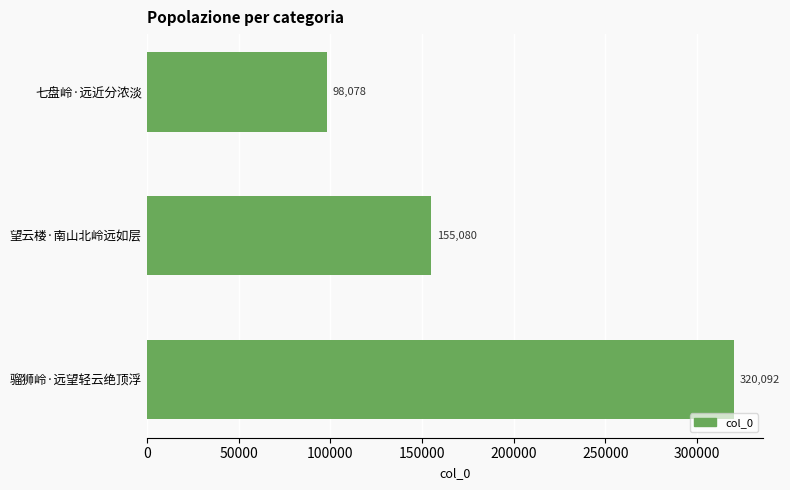

What is the maximum value shown in the chart?

320092